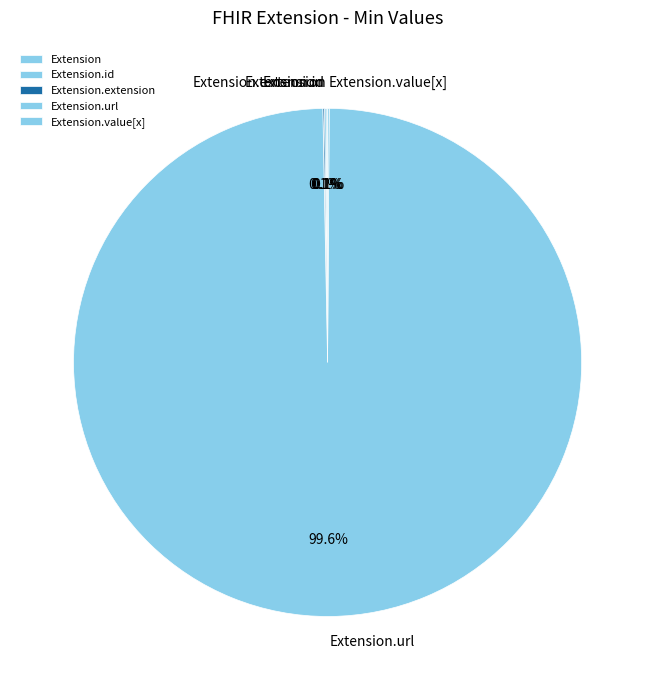

Does any single category account for the majority?

Yes